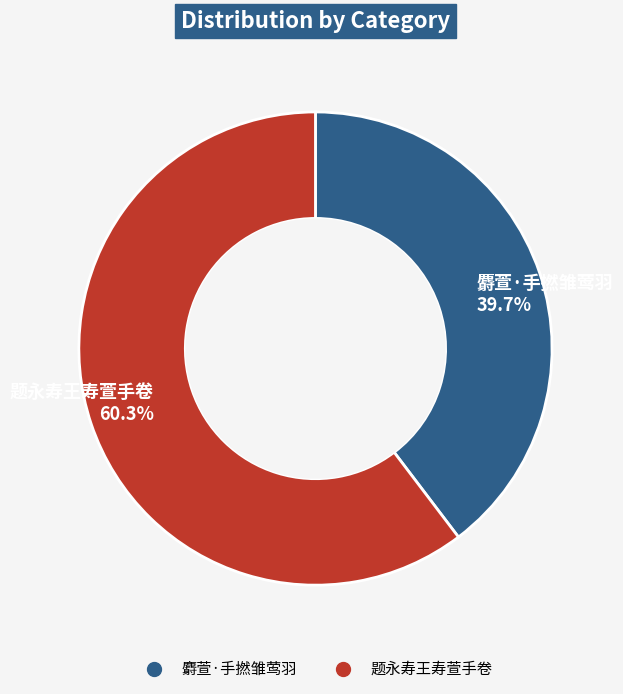

Which category accounts for the majority?

题永寿王寿萱手卷